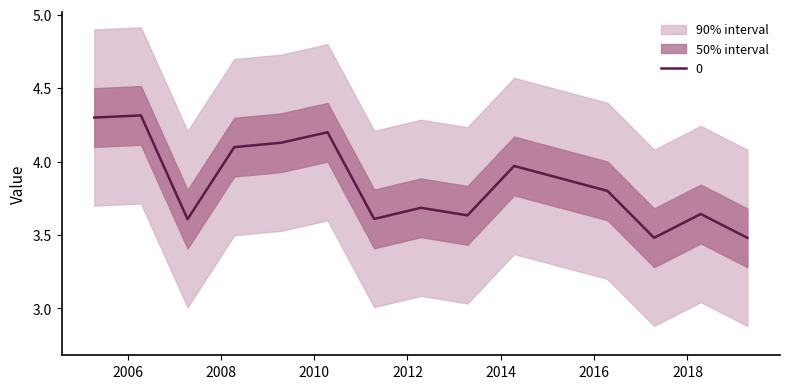

What is the approximate value at 2013-04-15?

3.6